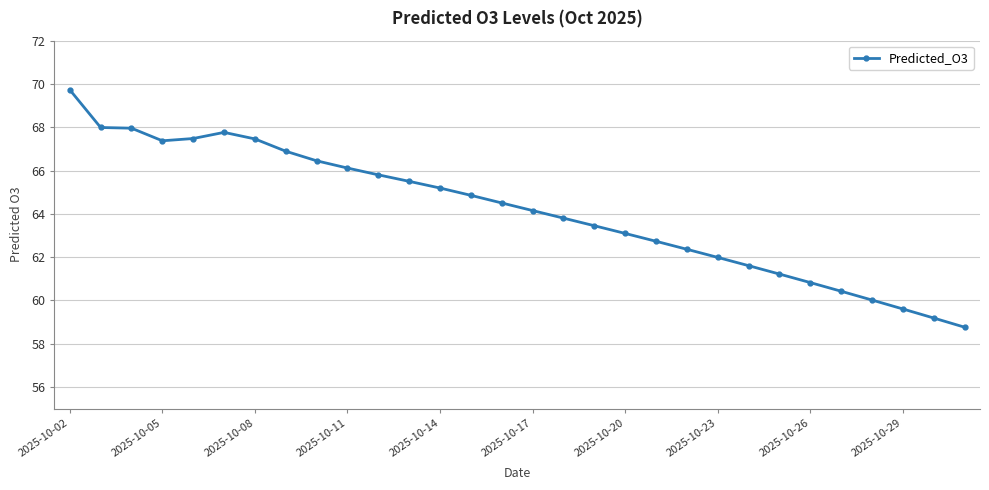

What is the average value?

64.1